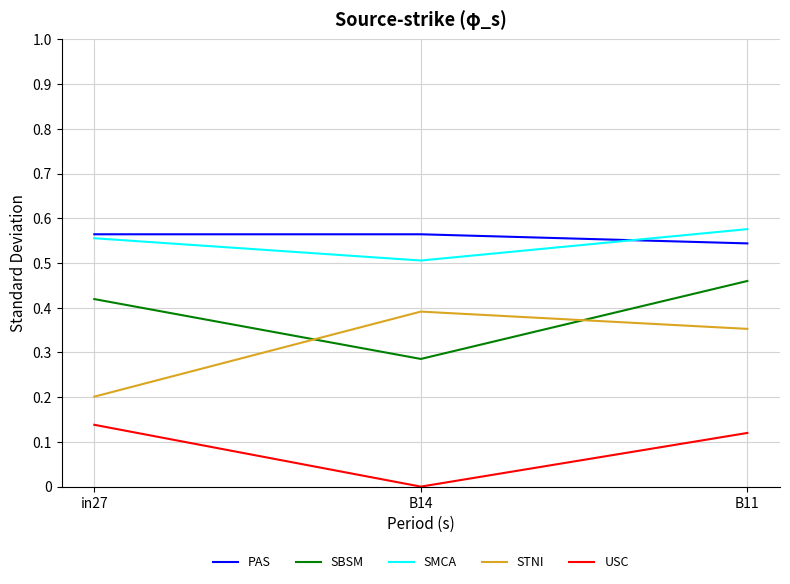

Which category has the lowest value in the STNI series?

in27